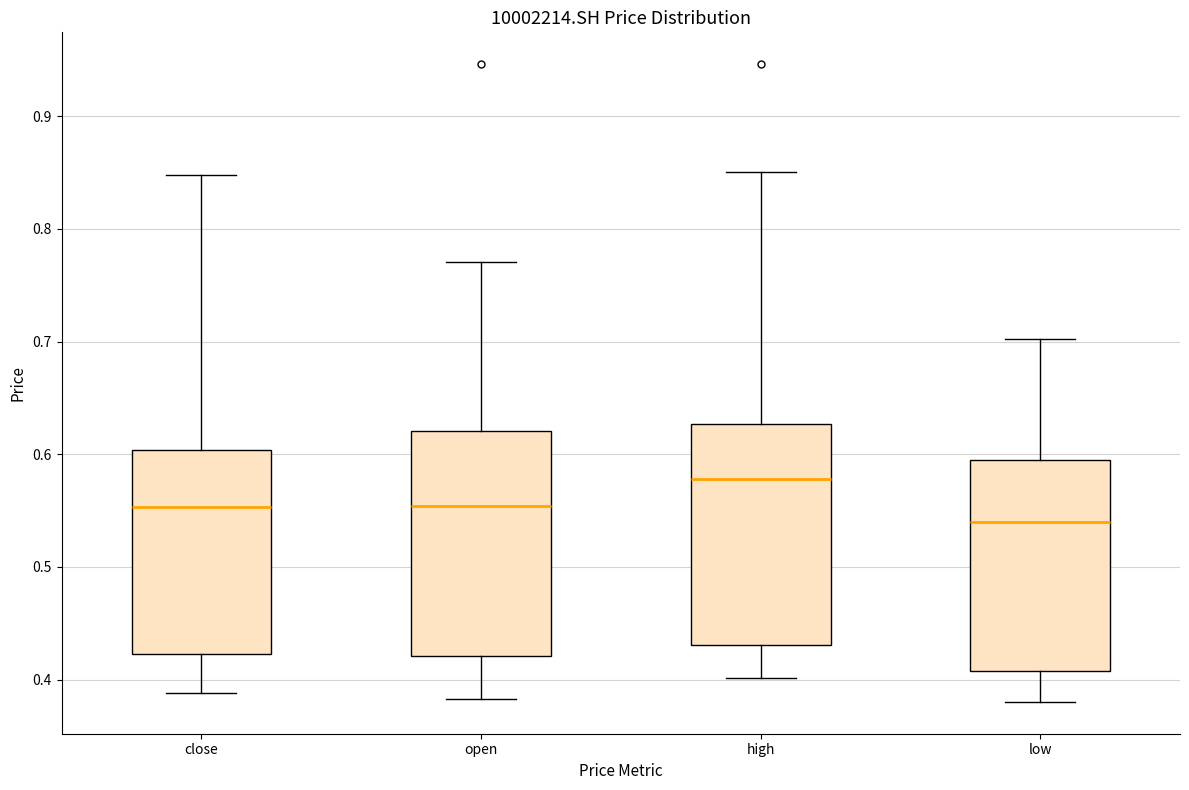

Reading left to right, read every box against the y-axis: the position of its median line, the range the box covers, and the ends of its whiskers. The values are not printed on the chart, so give them approximately, as read against the axis.

close: median 0.55, box 0.42 to 0.60, whiskers 0.39 to 0.85
open: median 0.55, box 0.42 to 0.62, whiskers 0.38 to 0.77
high: median 0.58, box 0.43 to 0.63, whiskers 0.40 to 0.85
low: median 0.54, box 0.41 to 0.60, whiskers 0.38 to 0.70